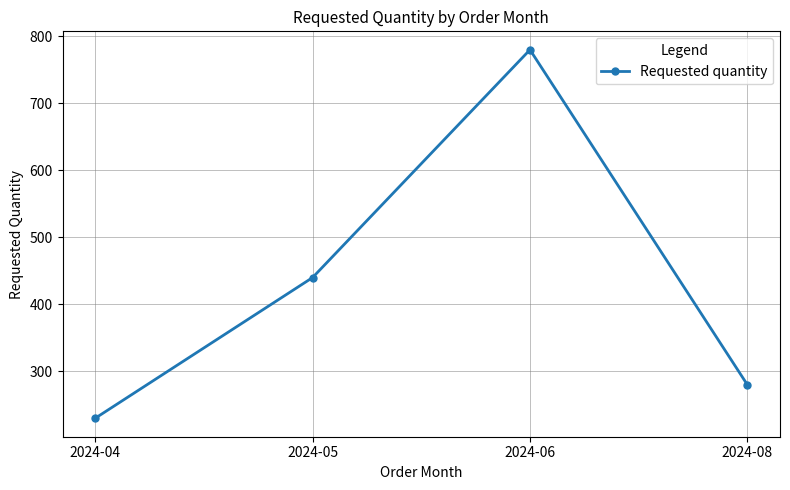

What is the maximum value shown in the chart?

780